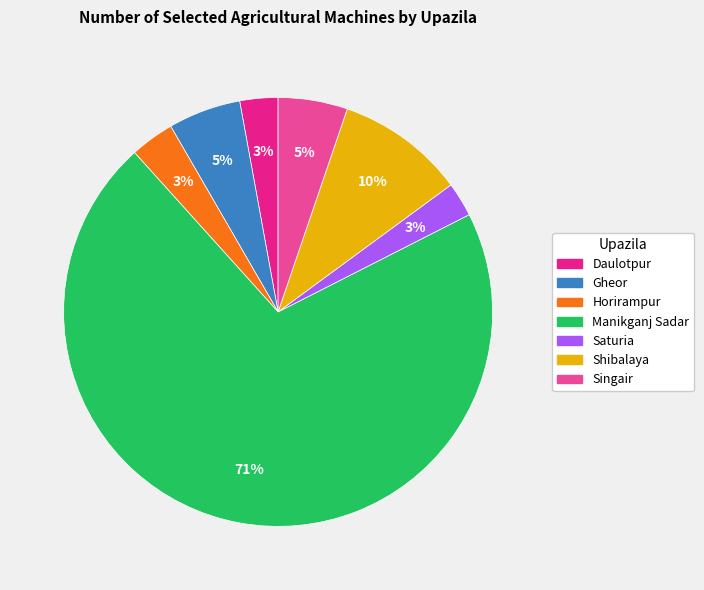

To the nearest percent, what portion does Saturia represent?

3%